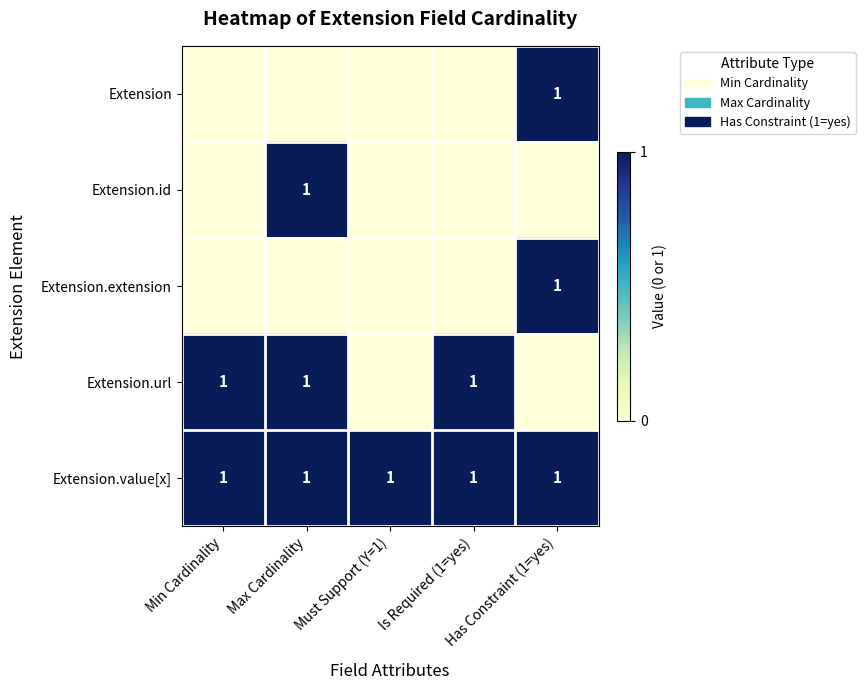

At Is Required (1=yes), list the series in order from largest to smallest.

Extension.url, Extension.value[x], Extension, Extension.id, Extension.extension